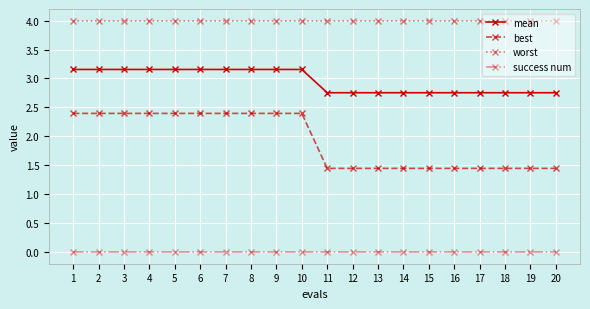

True or false: mean and worst cross at least once.

False